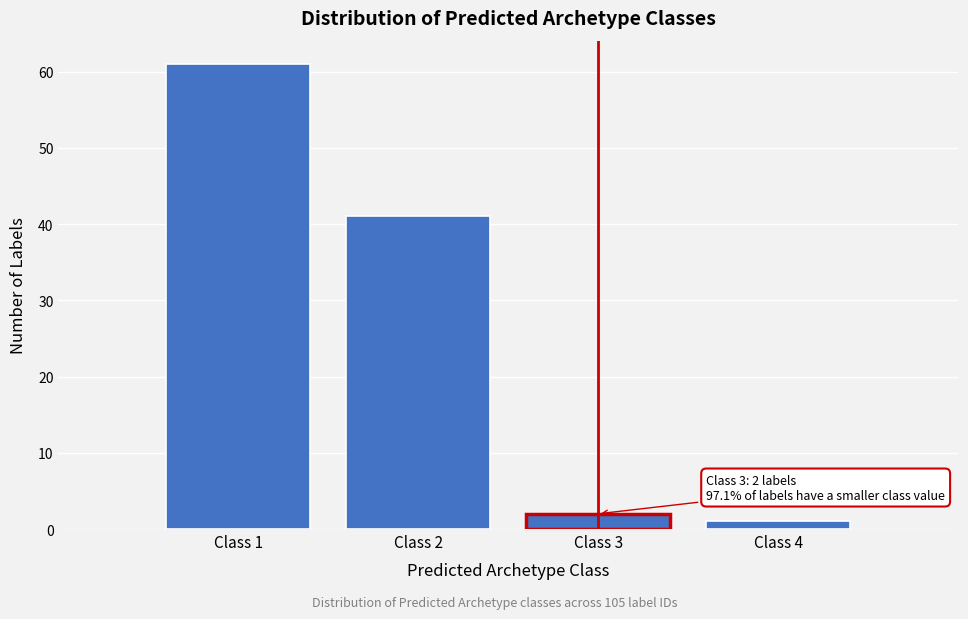

Reading right to left, extract all data points from this chart.

Class 4=1	Class 3=2	Class 2=41	Class 1=61